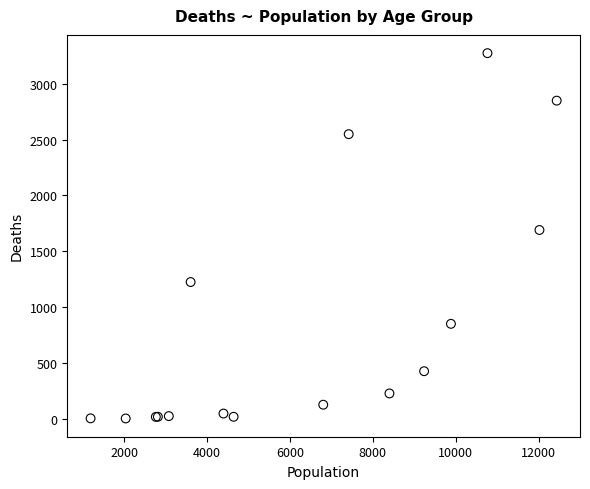

What Y value in the scatter plot is closest to 1638?

1690